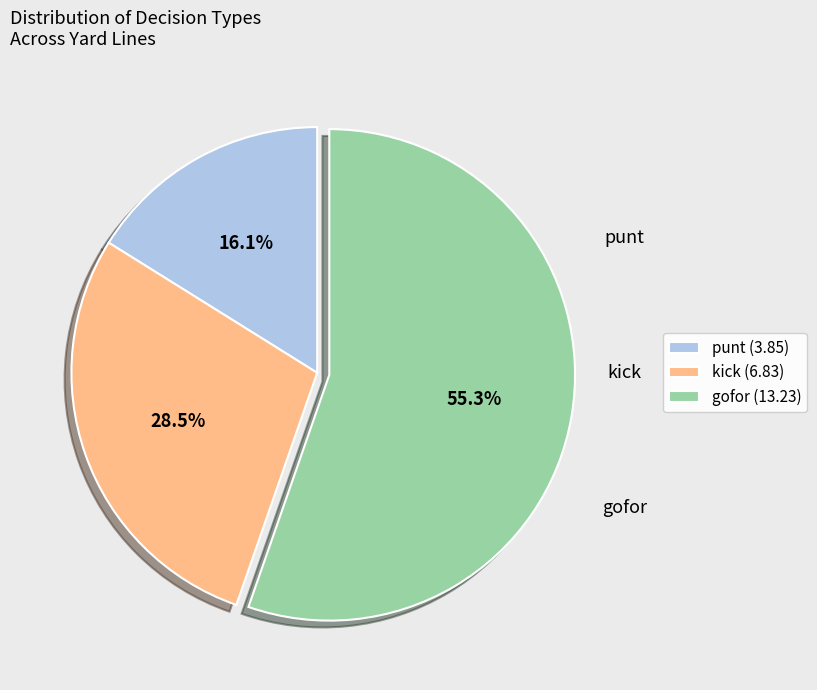

Count the number of slices in the pie.

3